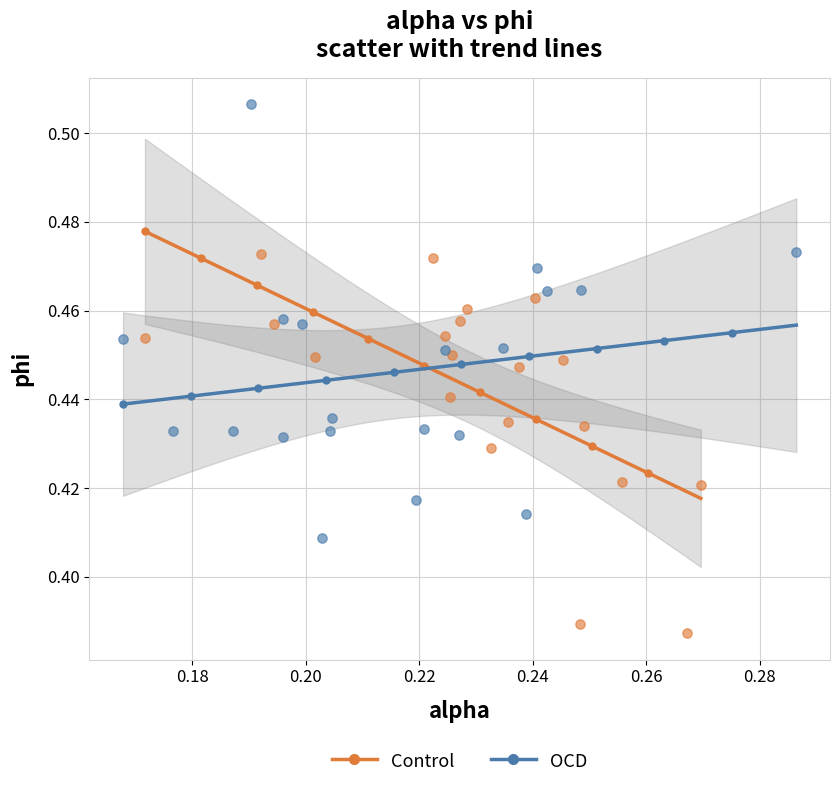

Which series has the widest spread of Y values?

OCD